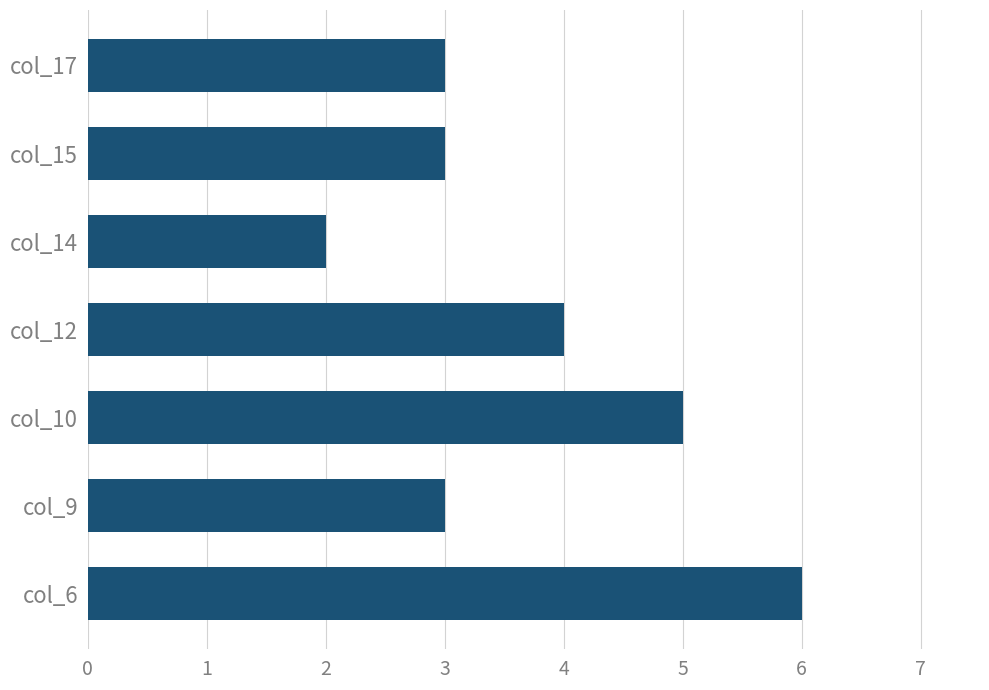

What value does the data have at col_17?

3